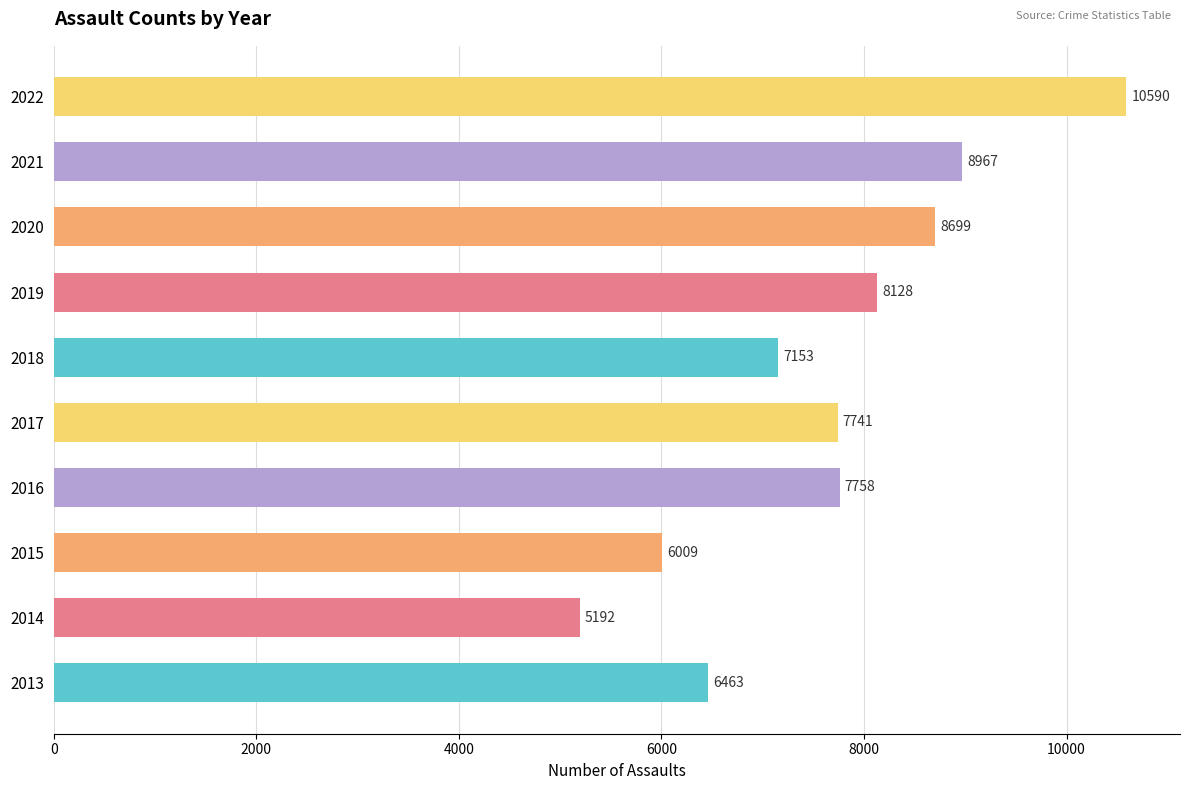

Does the chart contain any negative values?

No